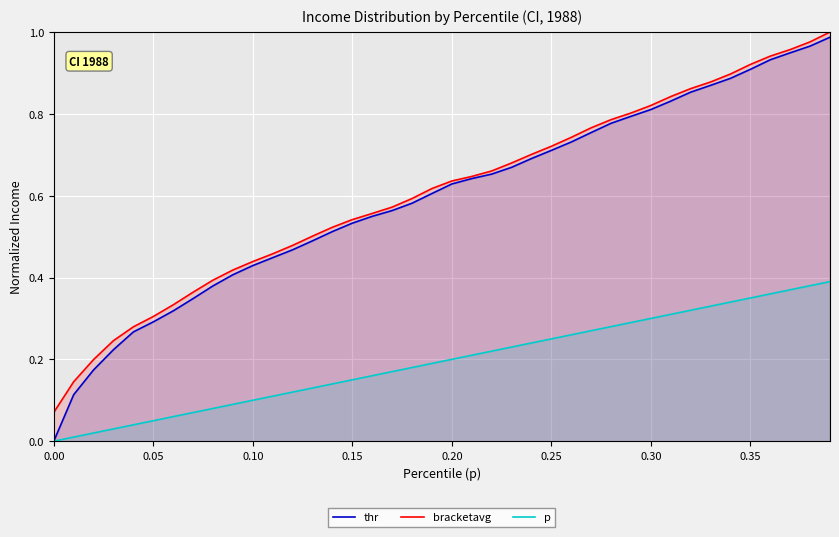

True or false: bracketavg and p cross at least once.

False